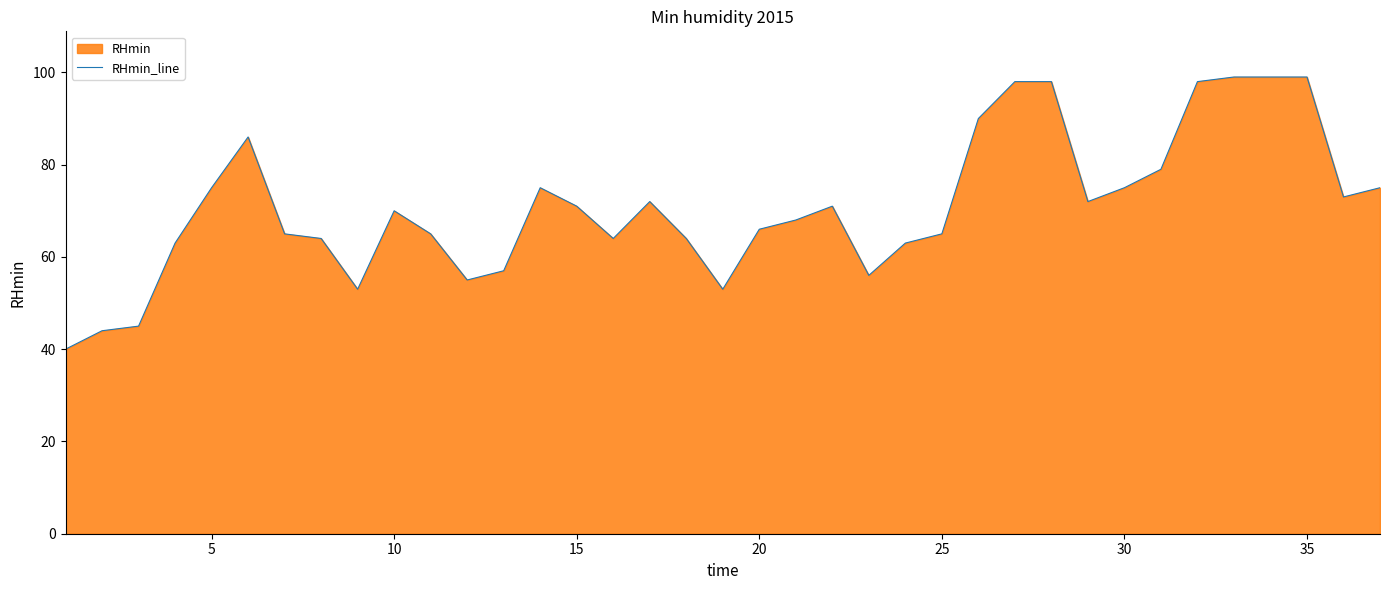

What is the smallest value displayed?

40